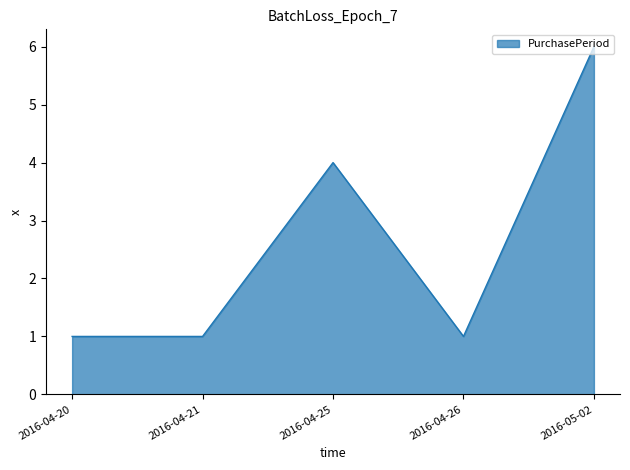

Reading left to right, extract all data points from this chart.

2016-04-20=1	2016-04-21=1	2016-04-25=4	2016-04-26=1	2016-05-02=6